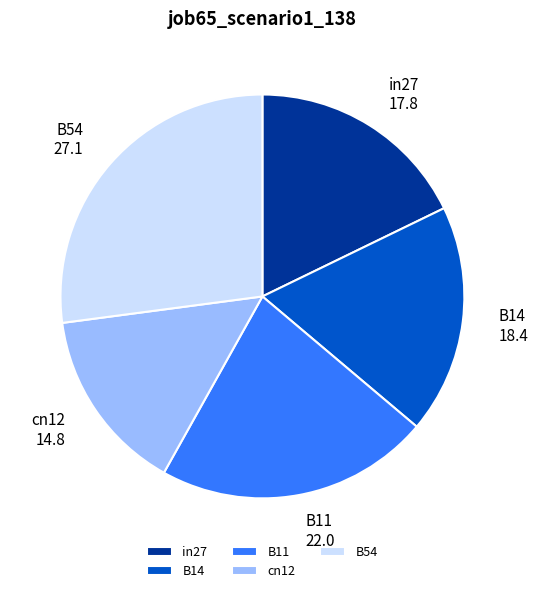

Do B11 and in27 together represent more than half of the pie?

No